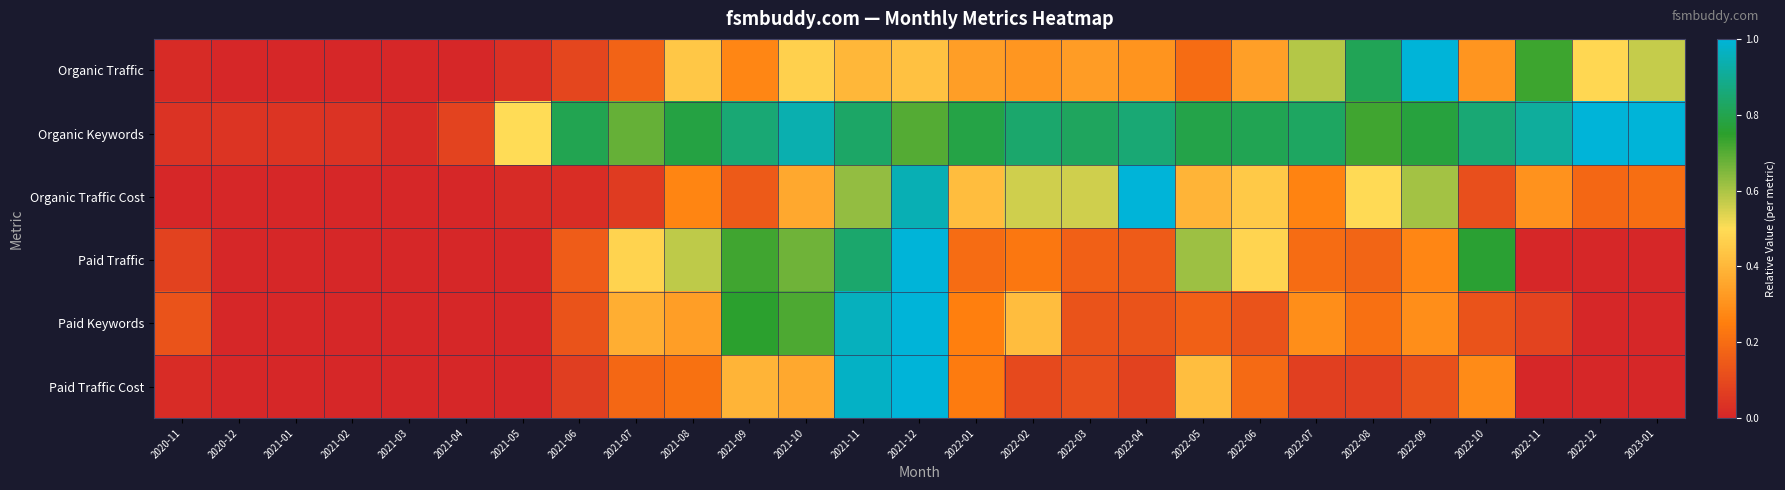

Reading left to right, transcribe all the data shown in this chart.

Organic Traffic: 2020-11=0.0	2020-12=0.0	2021-01=0.0	2021-02=0.0	2021-03=0.0	2021-04=0.0	2021-05=0.0	2021-06=0.1	2021-07=0.2	2021-08=0.4	2021-09=0.3	2021-10=0.5	2021-11=0.4	2021-12=0.4	2022-01=0.3	2022-02=0.3	2022-03=0.3	2022-04=0.3	2022-05=0.2	2022-06=0.3	2022-07=0.6	2022-08=0.8	2022-09=1.0	2022-10=0.3	2022-11=0.7	2022-12=0.5	2023-01=0.6
Organic Keywords: 2020-11=0.0	2020-12=0.0	2021-01=0.0	2021-02=0.0	2021-03=0.0	2021-04=0.1	2021-05=0.5	2021-06=0.8	2021-07=0.7	2021-08=0.8	2021-09=0.9	2021-10=0.9	2021-11=0.8	2021-12=0.7	2022-01=0.8	2022-02=0.8	2022-03=0.8	2022-04=0.9	2022-05=0.8	2022-06=0.8	2022-07=0.8	2022-08=0.7	2022-09=0.8	2022-10=0.9	2022-11=0.9	2022-12=1.0	2023-01=1.0
Organic Traffic Cost: 2020-11=0.0	2020-12=0.0	2021-01=0.0	2021-02=0.0	2021-03=0.0	2021-04=0.0	2021-05=0.0	2021-06=0.0	2021-07=0.1	2021-08=0.3	2021-09=0.1	2021-10=0.4	2021-11=0.6	2021-12=0.9	2022-01=0.4	2022-02=0.6	2022-03=0.6	2022-04=1.0	2022-05=0.4	2022-06=0.4	2022-07=0.3	2022-08=0.5	2022-09=0.6	2022-10=0.1	2022-11=0.3	2022-12=0.2	2023-01=0.2
Paid Traffic: 2020-11=0.1	2020-12=0.0	2021-01=0.0	2021-02=0.0	2021-03=0.0	2021-04=0.0	2021-05=0.0	2021-06=0.2	2021-07=0.5	2021-08=0.6	2021-09=0.7	2021-10=0.7	2021-11=0.8	2021-12=1.0	2022-01=0.2	2022-02=0.2	2022-03=0.2	2022-04=0.1	2022-05=0.6	2022-06=0.5	2022-07=0.2	2022-08=0.2	2022-09=0.3	2022-10=0.8	2022-11=0.0	2022-12=0.0	2023-01=0.0
Paid Keywords: 2020-11=0.1	2020-12=0.0	2021-01=0.0	2021-02=0.0	2021-03=0.0	2021-04=0.0	2021-05=0.0	2021-06=0.1	2021-07=0.4	2021-08=0.3	2021-09=0.8	2021-10=0.7	2021-11=1.0	2021-12=1.0	2022-01=0.2	2022-02=0.4	2022-03=0.1	2022-04=0.1	2022-05=0.2	2022-06=0.1	2022-07=0.3	2022-08=0.2	2022-09=0.3	2022-10=0.1	2022-11=0.1	2022-12=0.0	2023-01=0.0
Paid Traffic Cost: 2020-11=0.0	2020-12=0.0	2021-01=0.0	2021-02=0.0	2021-03=0.0	2021-04=0.0	2021-05=0.0	2021-06=0.1	2021-07=0.2	2021-08=0.2	2021-09=0.4	2021-10=0.4	2021-11=1.0	2021-12=1.0	2022-01=0.2	2022-02=0.1	2022-03=0.1	2022-04=0.1	2022-05=0.4	2022-06=0.2	2022-07=0.1	2022-08=0.1	2022-09=0.1	2022-10=0.3	2022-11=0.0	2022-12=0.0	2023-01=0.0